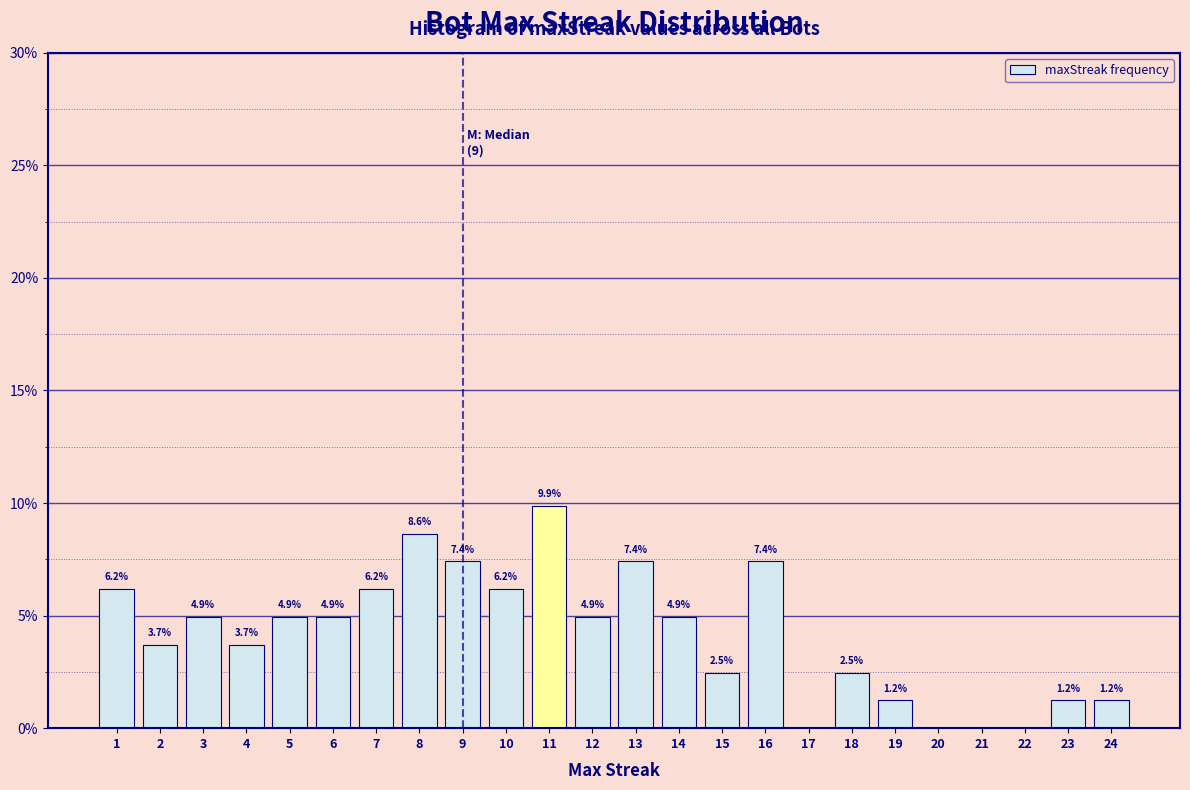

Reading left to right, what are all the values shown in this chart?

1=6.2	2=3.7	3=4.9	4=3.7	5=4.9	6=4.9	7=6.2	8=8.6	9=7.4	10=6.2	11=9.9	12=4.9	13=7.4	14=4.9	15=2.5	16=7.4	17=0.0	18=2.5	19=1.2	20=0.0	21=0.0	22=0.0	23=1.2	24=1.2